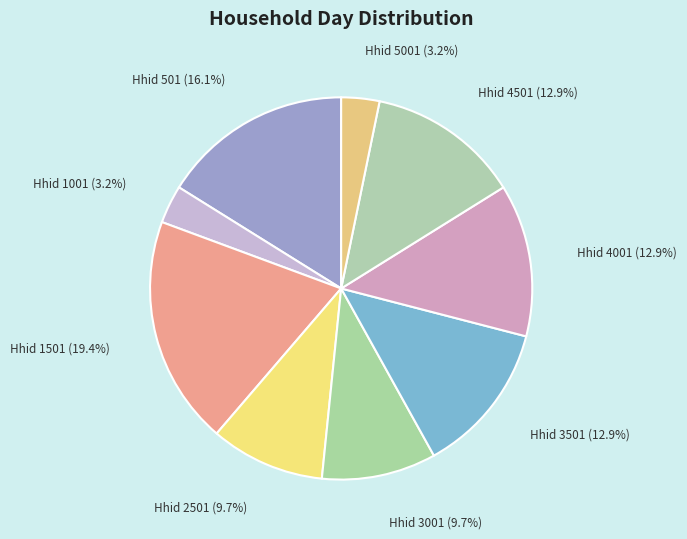

What percentage do Hhid 3501 and Hhid 501 together represent?

29.0%